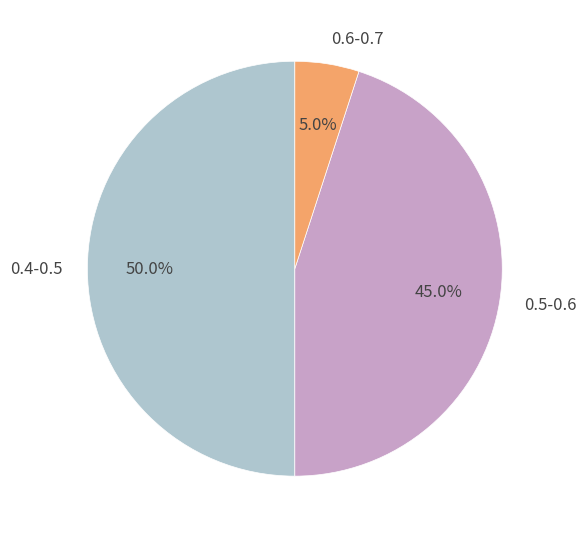

Is 0.5-0.6 the majority of the pie?

No